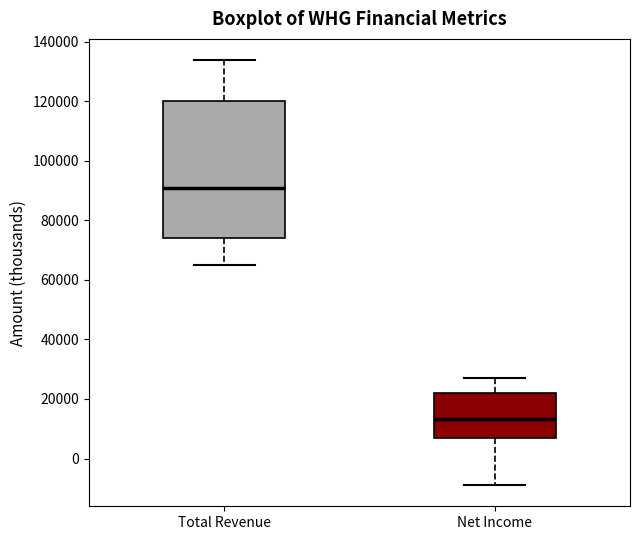

Reading left to right, transcribe this box plot: for each box, give where its median line is, the range the box spans, and where its two whiskers end, as read against the y-axis. The values are not printed on the chart, so give them approximately, as read against the axis.

Total Revenue: median 90000, box 74000 to 120000, whiskers 66000 to 134000
Net Income: median 14000, box 6000 to 22000, whiskers -8000 to 28000